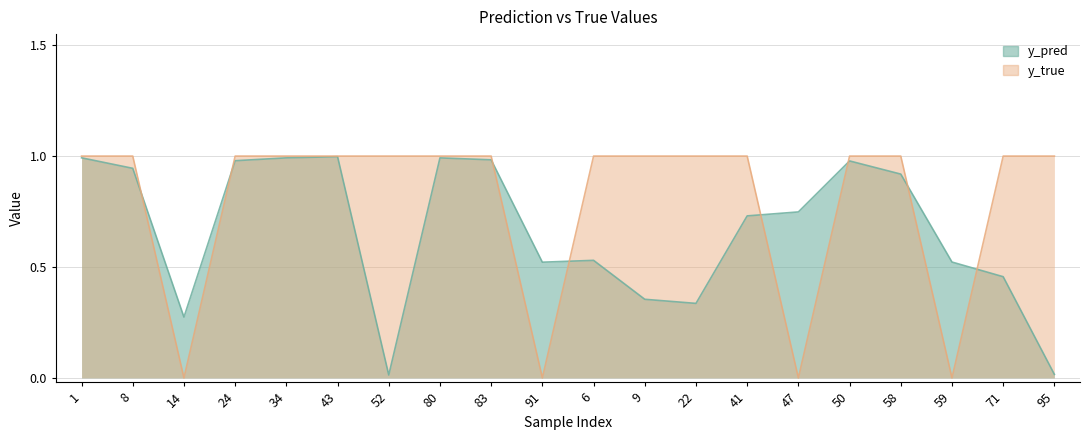

What is the difference between the maximum and minimum values in the y_true series?

1.0